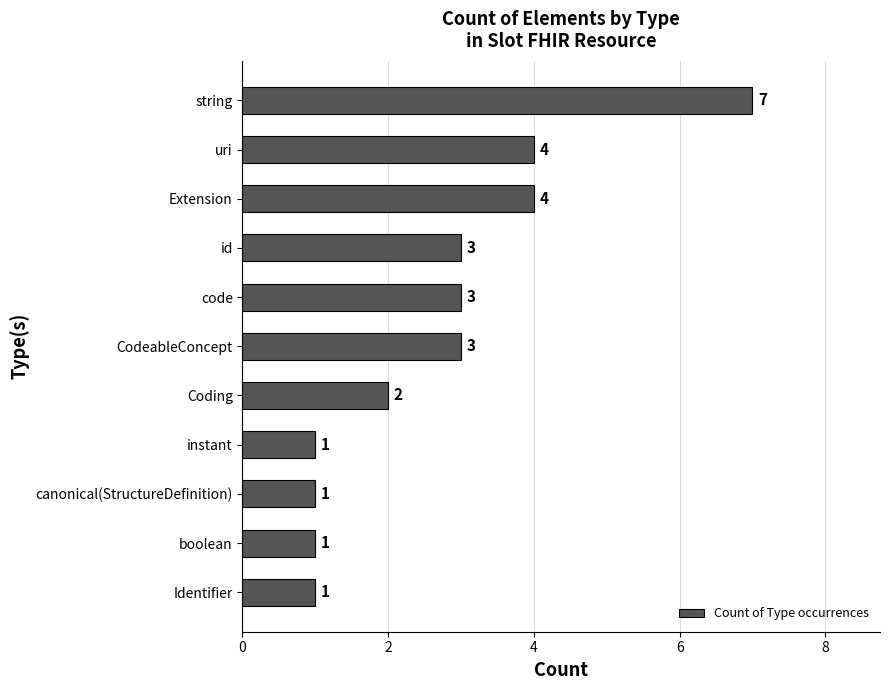

What is the maximum value shown in the chart?

7